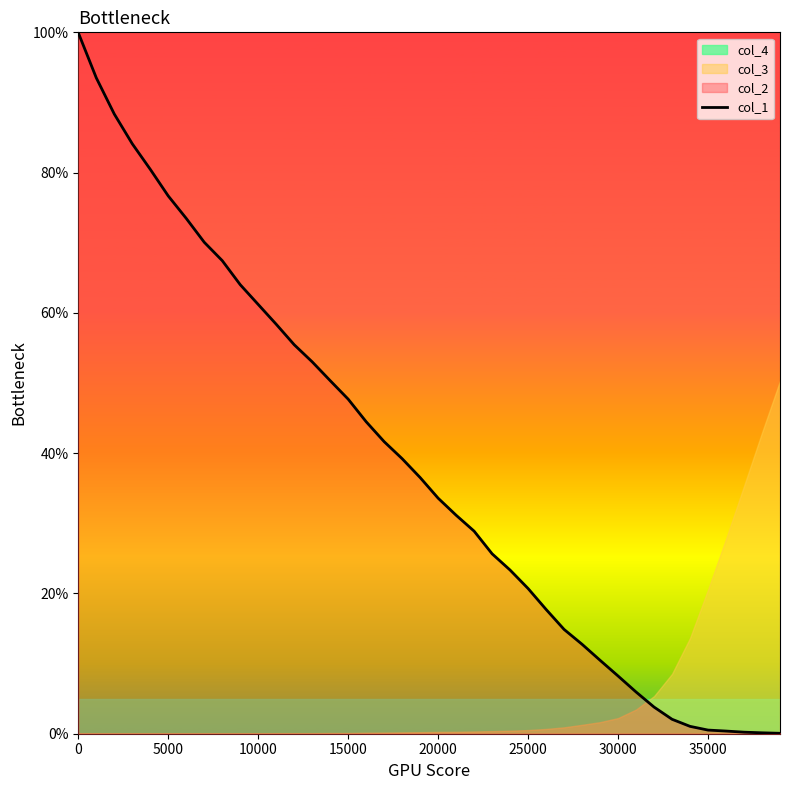

What is the highest value of the col_1 series?

100.0